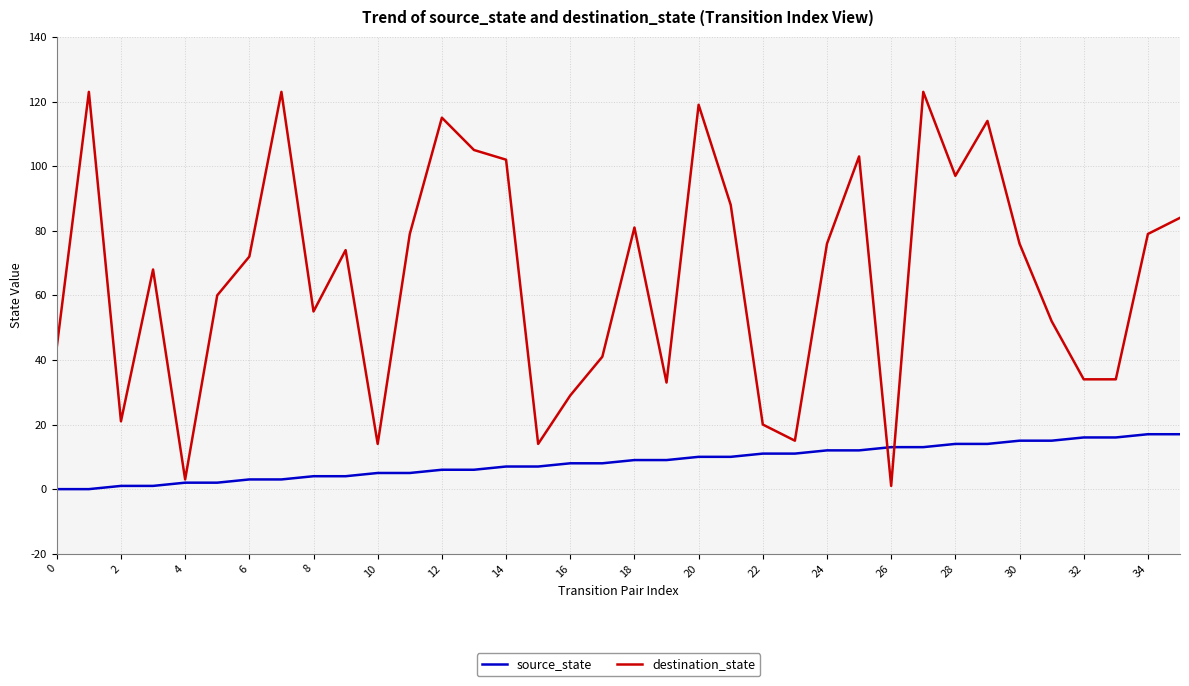

What is the difference between the second highest and second lowest values in the source_state series?

17